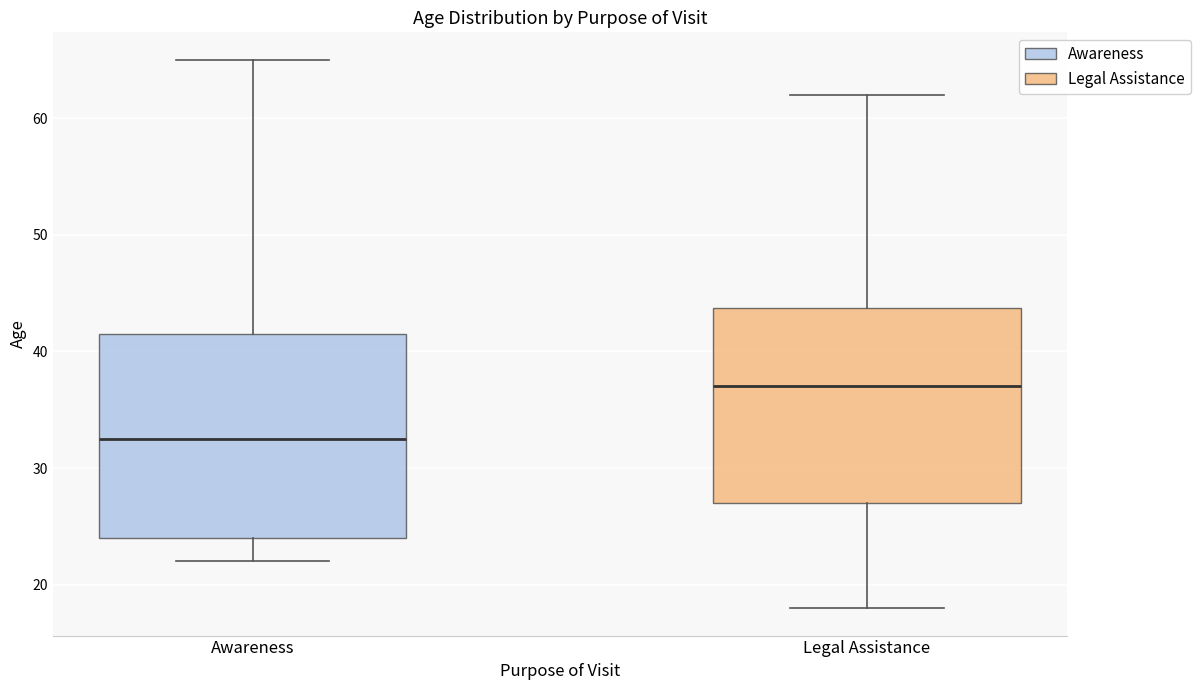

Reading left to right, read every box against the y-axis: the position of its median line, the range the box covers, and the ends of its whiskers. The values are not printed on the chart, so give them approximately, as read against the axis.

Awareness: median 33, box 24 to 42, whiskers 22 to 65
Legal Assistance: median 37, box 27 to 44, whiskers 18 to 62